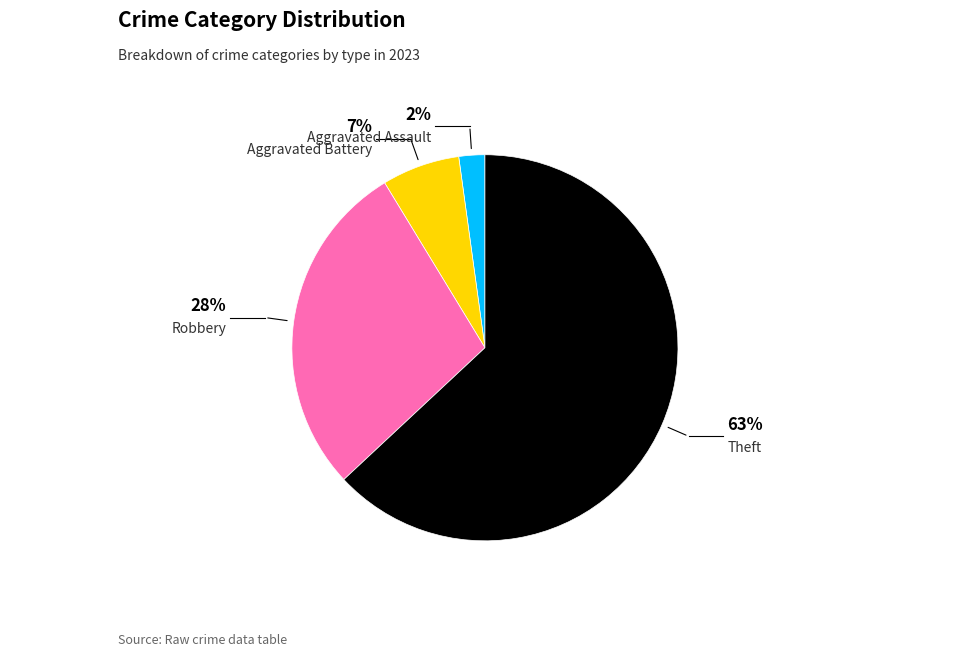

Count the number of slices in the pie.

4